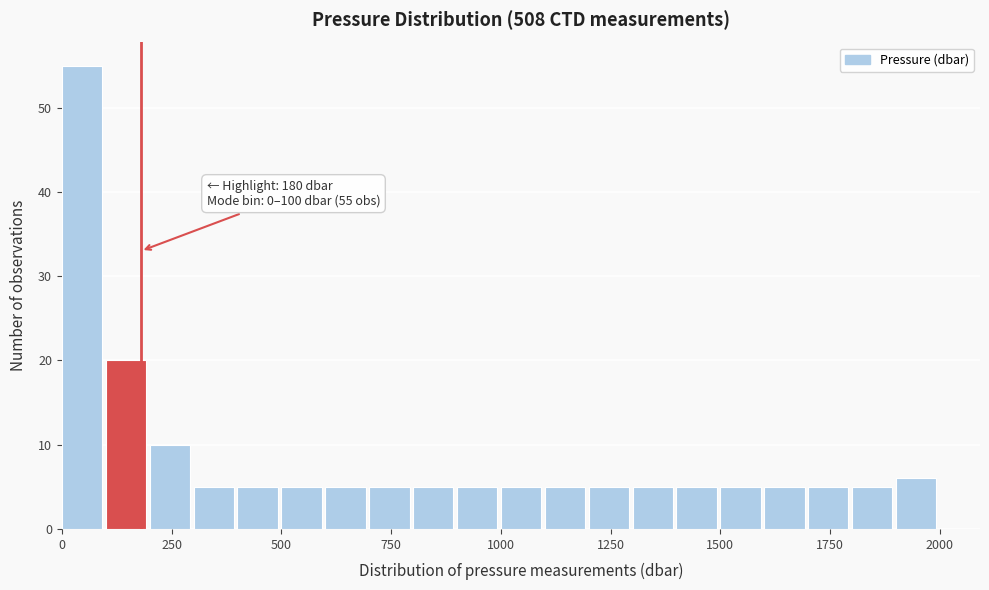

Around what value on the x-axis is the tallest bar? Give the approximate position of its centre, as read against the axis.

50